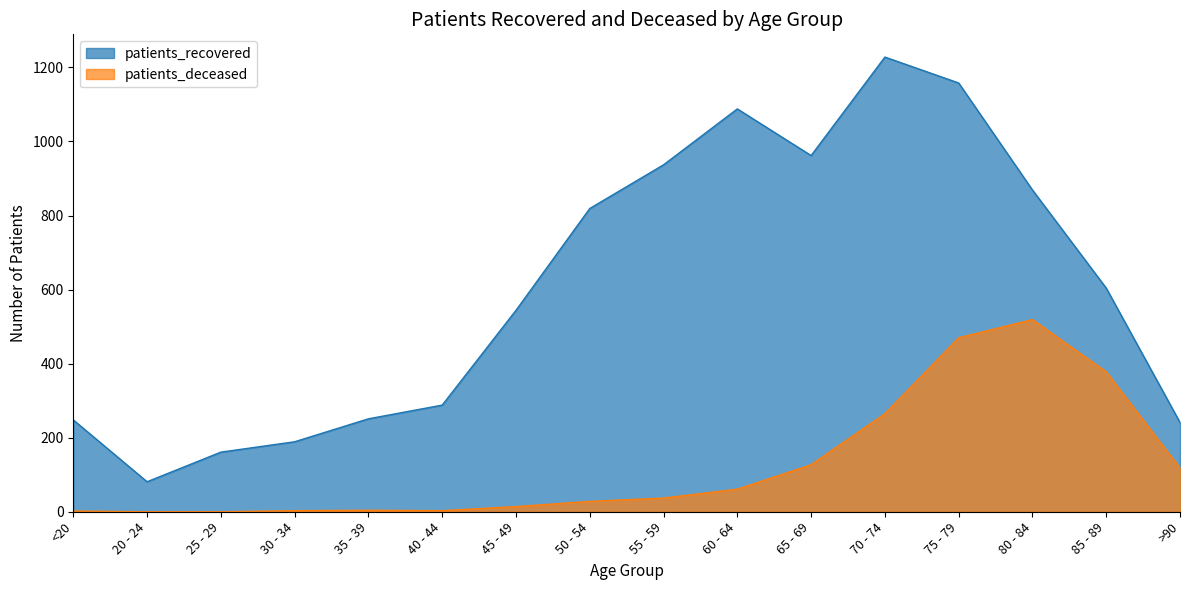

At which label does patients_recovered first exceed 604?

50 - 54